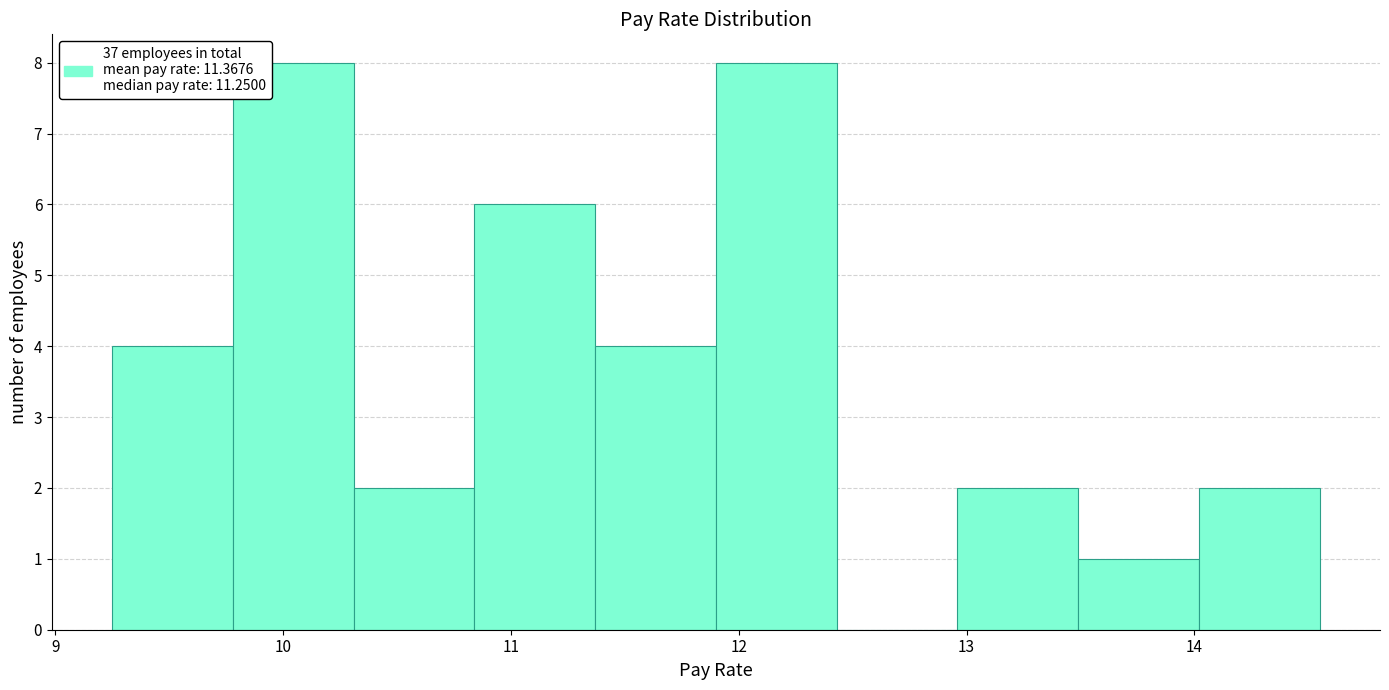

What is the height of the bar covering 9.25 to 9.78 on the x-axis? Neither the bar edges nor the heights are printed on the chart, so give them approximately, as read against the axes.

4